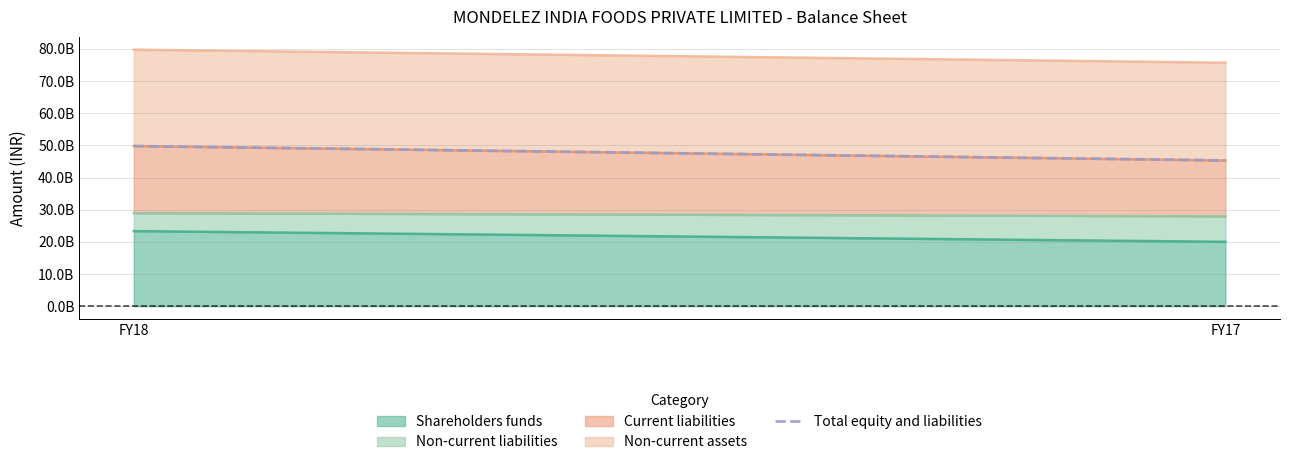

Which category has the highest value across all series?

FY18